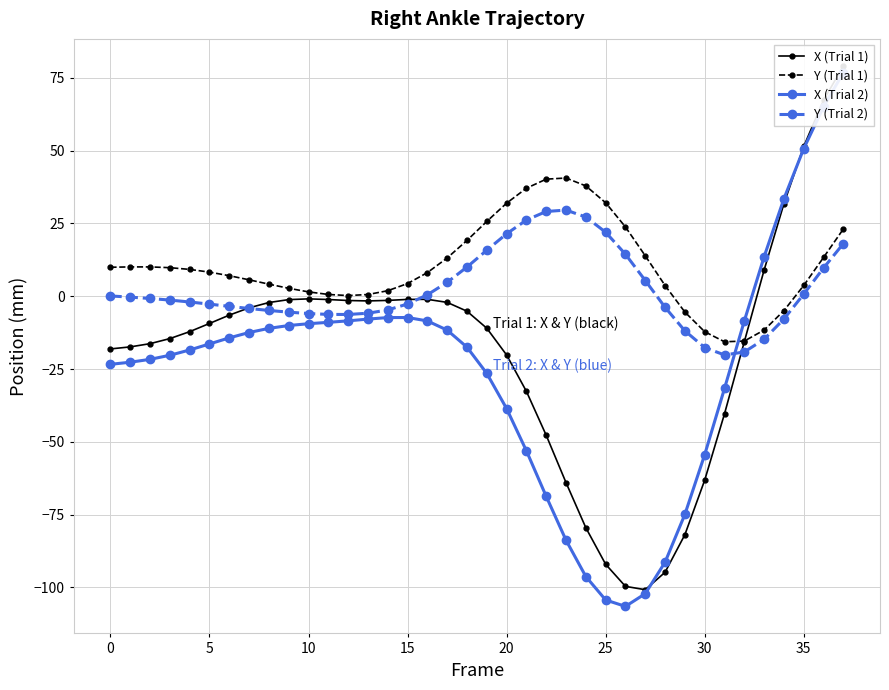

Reading left to right, transcribe all the data shown in this chart.

X (Trial 1): -18.1	-17.4	-16.3	-14.5	-12.2	-9.3	-6.5	-4.0	-2.2	-1.2	-0.9	-1.1	-1.5	-1.6	-1.4	-1.1	-1.1	-2.1	-5.1	-11.0	-20.2	-32.7	-47.7	-64.0	-79.5	-92.0	-99.6	-100.8	-94.8	-81.9	-63.2	-40.4	-15.6	9.0	31.8	51.4	67.3	79.1
Y (Trial 1): 10.0	10.1	10.1	9.8	9.2	8.3	7.1	5.6	4.2	2.7	1.5	0.6	0.2	0.6	1.9	4.4	8.1	13.1	19.2	25.7	32.0	37.1	40.2	40.6	37.9	32.1	23.8	13.9	3.7	-5.4	-12.2	-15.6	-15.4	-11.6	-4.9	3.7	13.3	23.1
X (Trial 2): -23.4	-22.7	-21.7	-20.3	-18.4	-16.4	-14.3	-12.4	-11.0	-10.0	-9.4	-9.0	-8.4	-7.8	-7.3	-7.3	-8.5	-11.6	-17.5	-26.5	-38.6	-53.1	-68.7	-83.8	-96.3	-104.3	-106.5	-102.1	-91.3	-74.9	-54.4	-31.7	-8.5	13.6	33.5	50.7	65.1	76.8
Y (Trial 2): 0.1	-0.3	-0.8	-1.3	-2.0	-2.7	-3.5	-4.2	-4.9	-5.5	-5.9	-6.2	-6.3	-5.8	-4.7	-2.7	0.5	4.8	10.0	15.8	21.5	26.2	29.1	29.6	27.2	22.0	14.4	5.4	-3.8	-11.9	-17.6	-20.2	-19.1	-14.8	-7.8	0.7	9.7	18.1